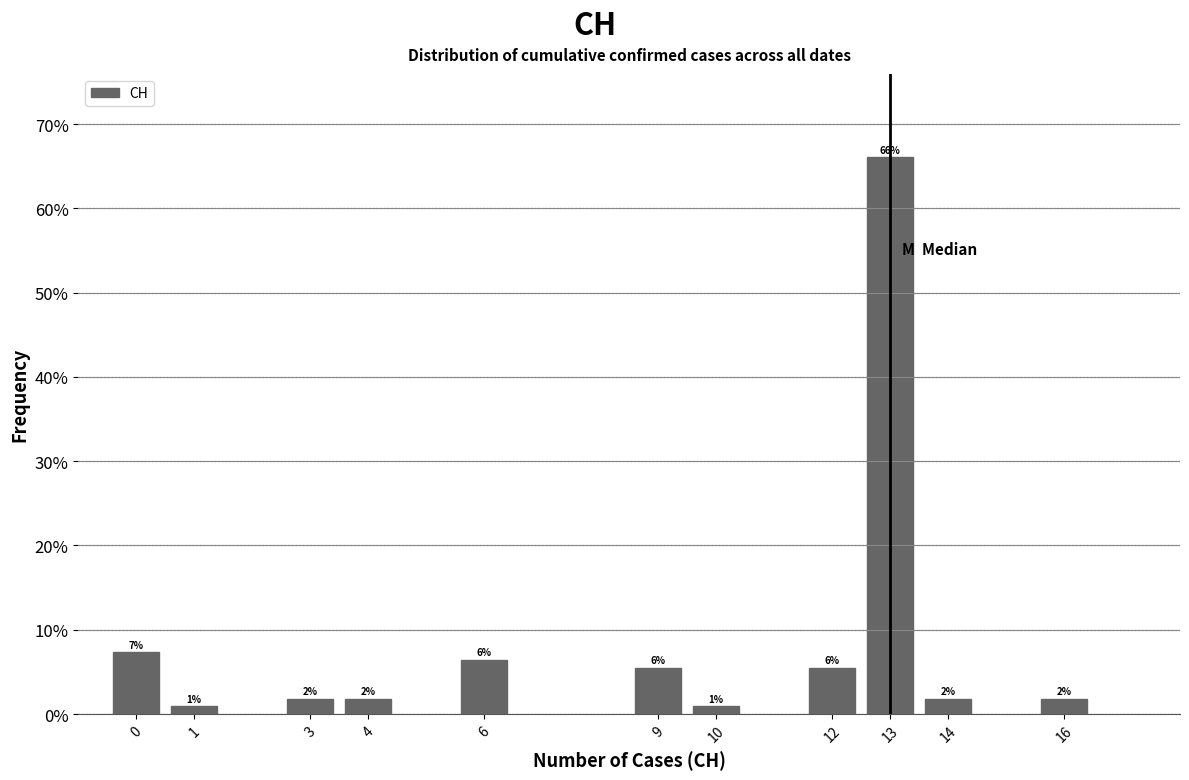

Are the bars horizontal?

No